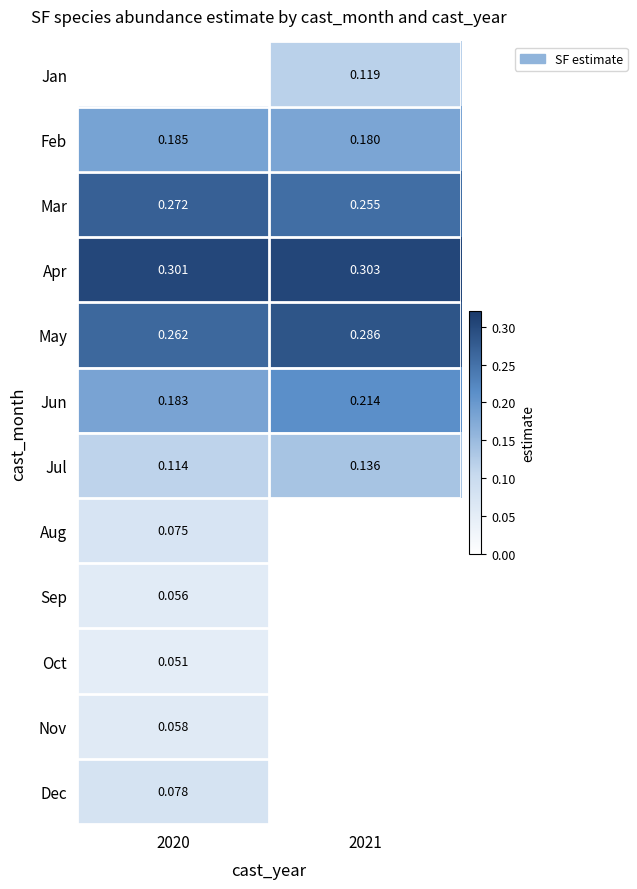

True or false: Jul has a value of 0.2 at 2021.

False